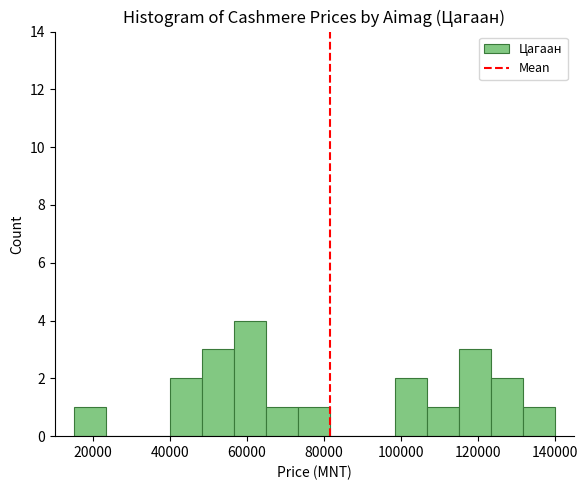

Which range on the x-axis has the tallest bar?

56000 to 66000